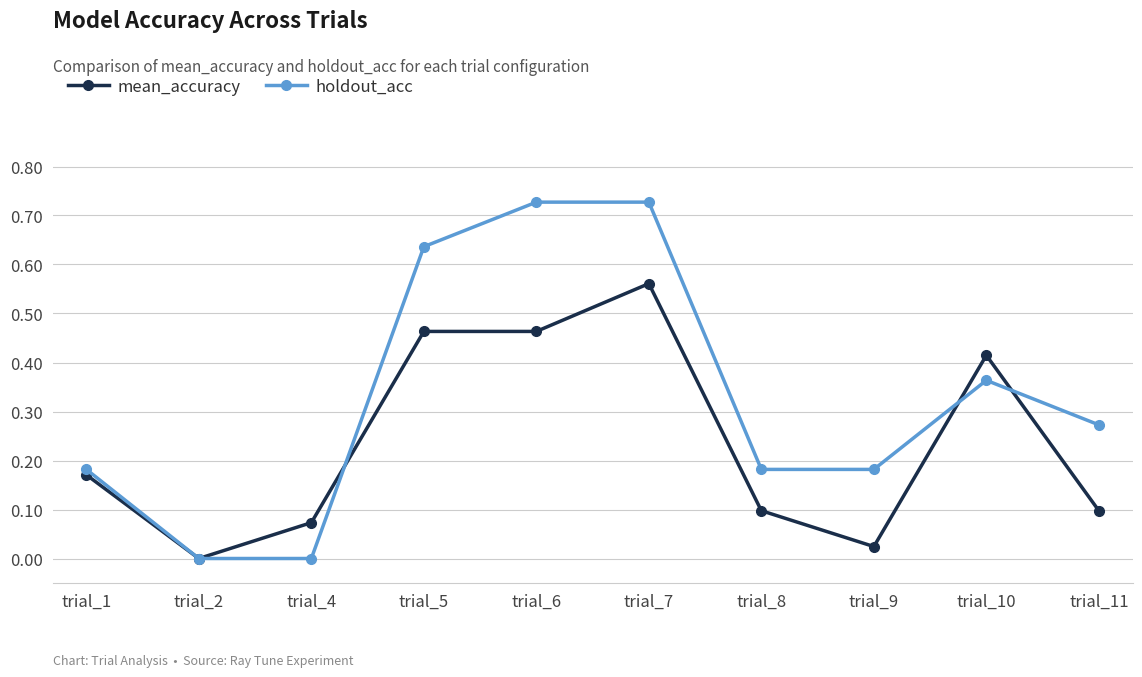

Where is the first local minimum for mean_accuracy?

trial_2